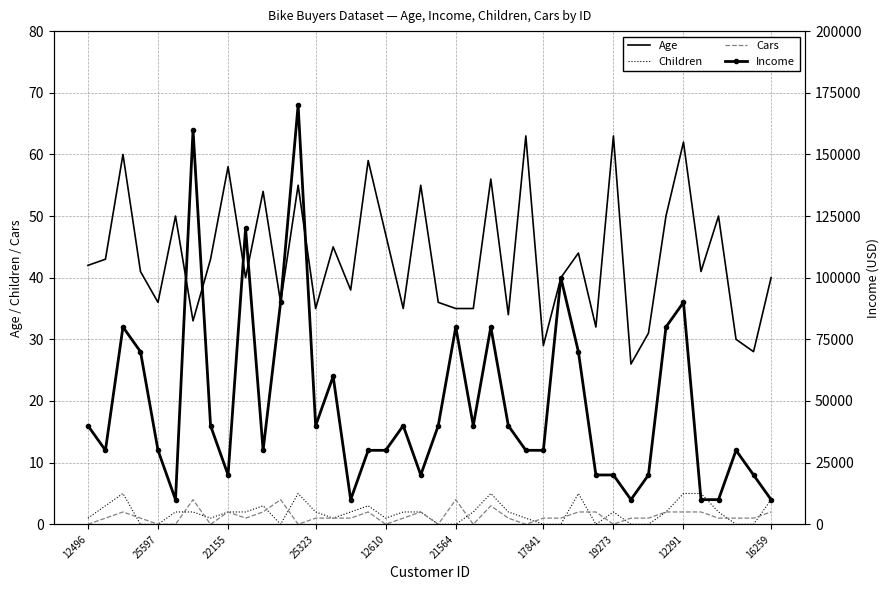

True or false: Age and Children intersect in this chart.

False